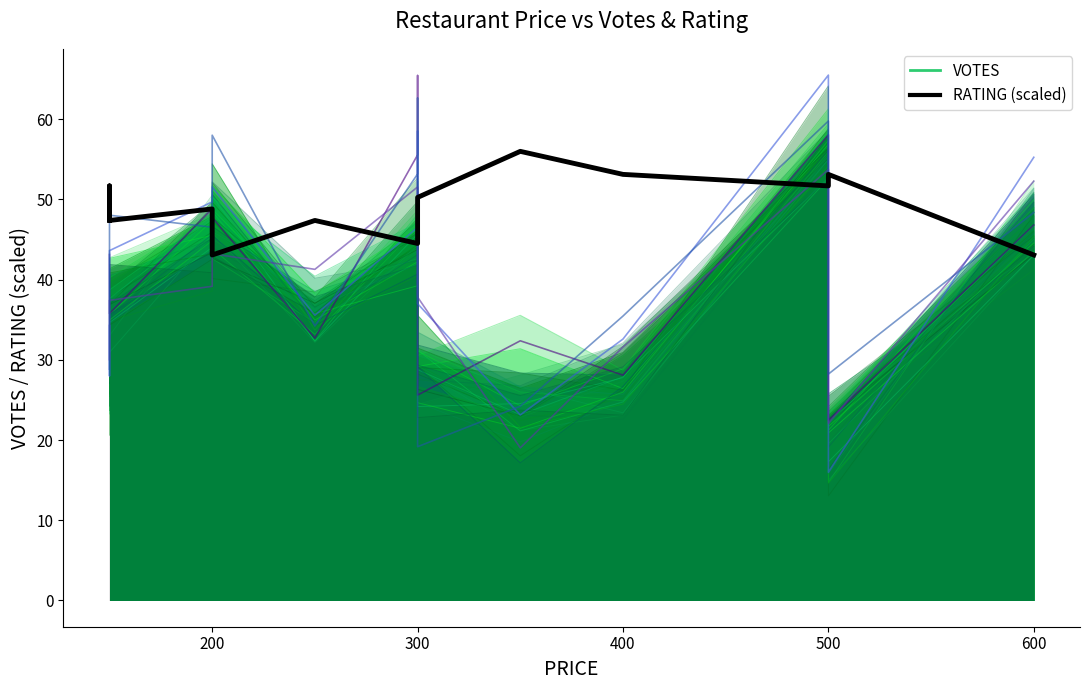

How many intersections are there between RATING and VOTES_var_0?

7